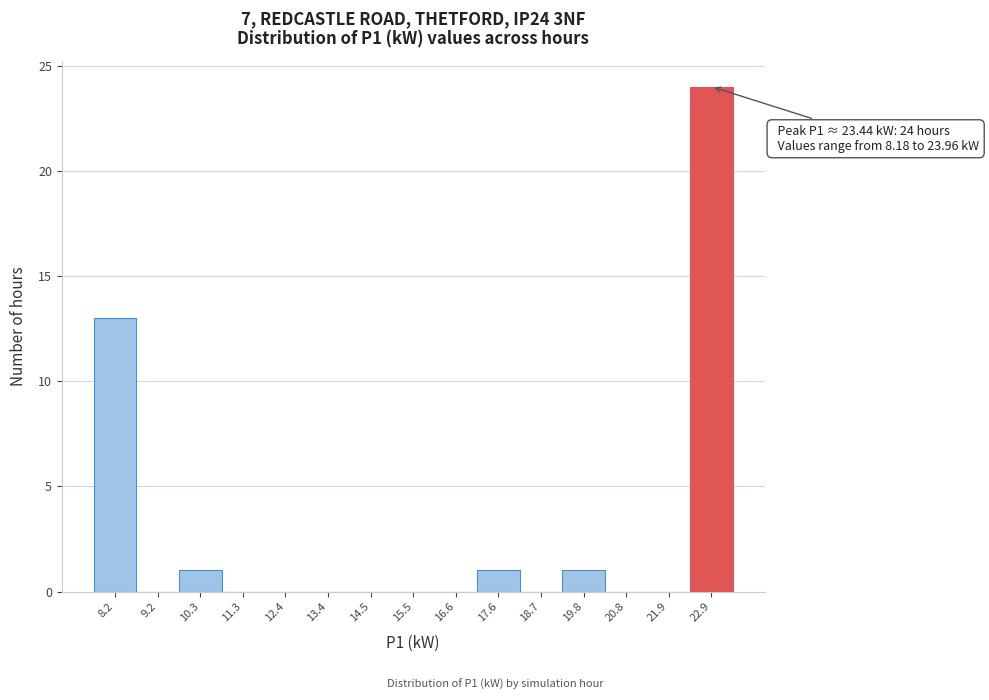

Reading left to right, what are all the values shown in this chart?

8.2=13	9.2=0	10.3=1	11.3=0	12.4=0	13.4=0	14.5=0	15.5=0	16.6=0	17.6=1	18.7=0	19.8=1	20.8=0	21.9=0	22.9=24